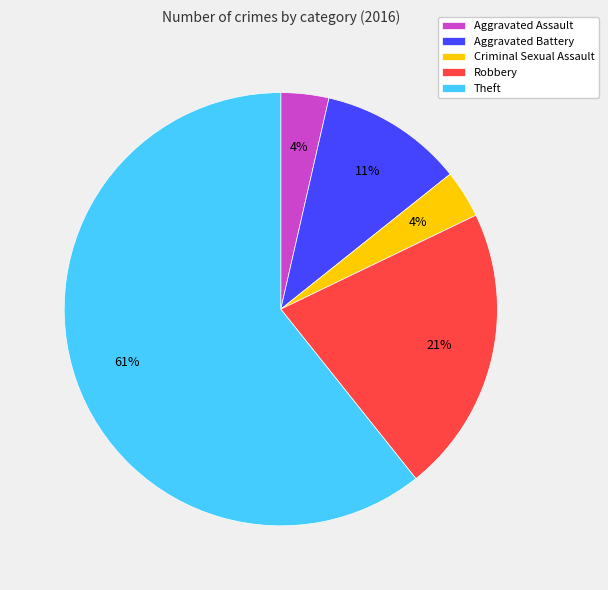

How many segments does this pie chart have?

5